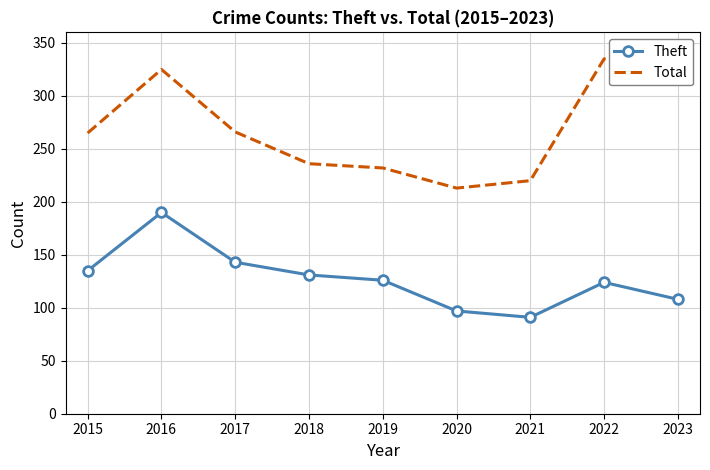

True or false: Total and Theft cross at least once.

False